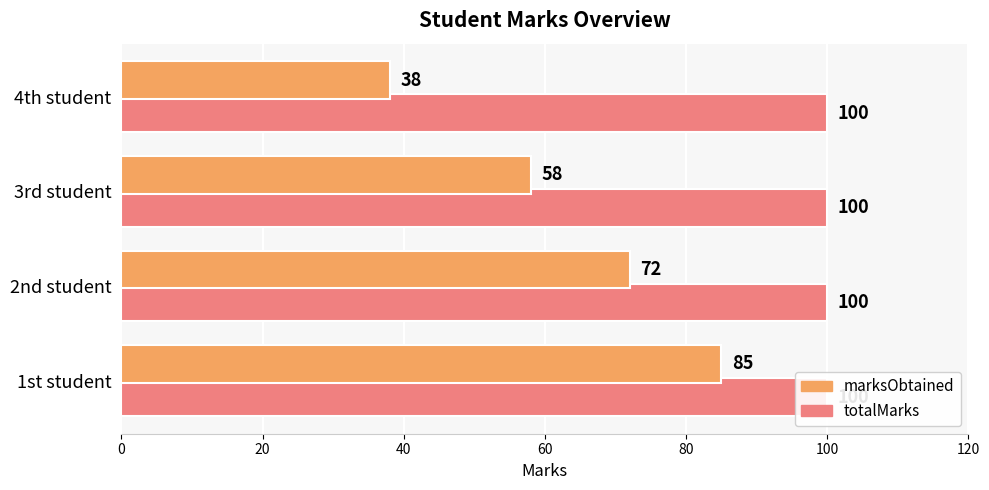

How many data points in marksObtained are above 72?

1